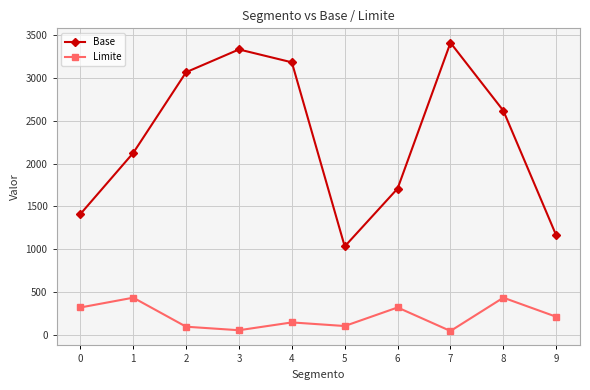

Does the chart display data point markers on the line(s)?

Yes